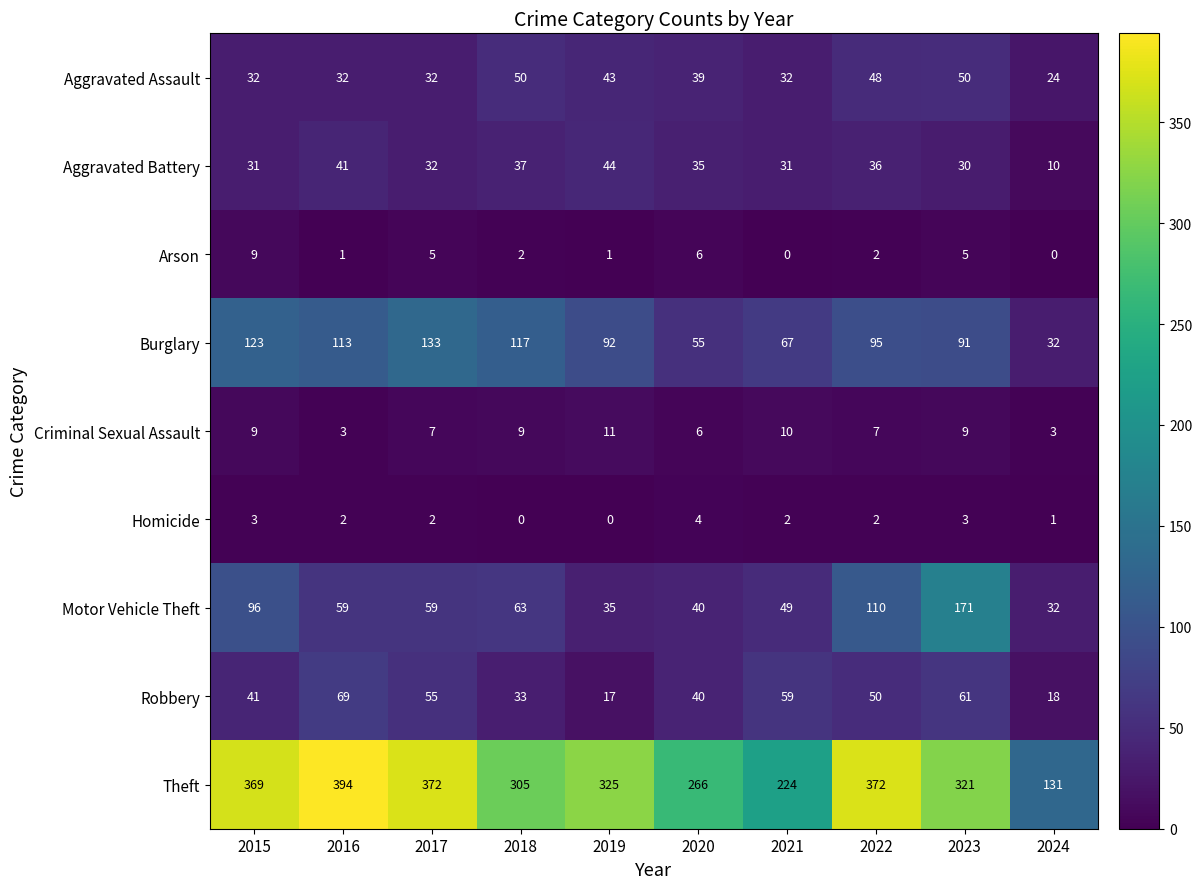

What is the sum of all Arson values?

31